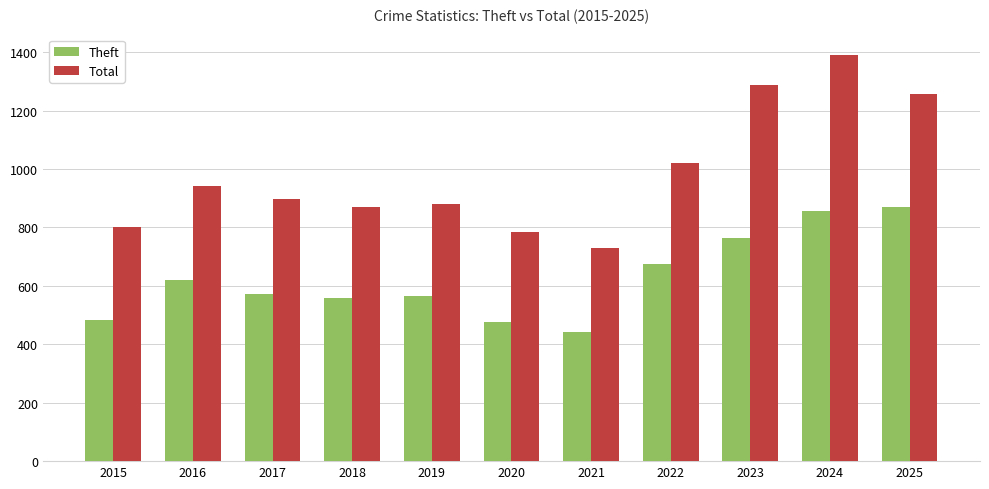

Where does the Theft series first go above 572?

2016